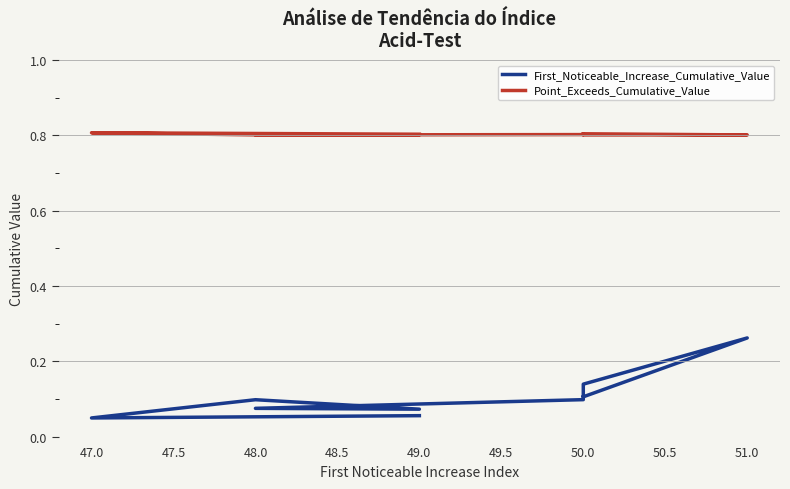

True or false: Point_Exceeds_Cumulative_Value and First_Noticeable_Increase_Cumulative_Value cross at least once.

False